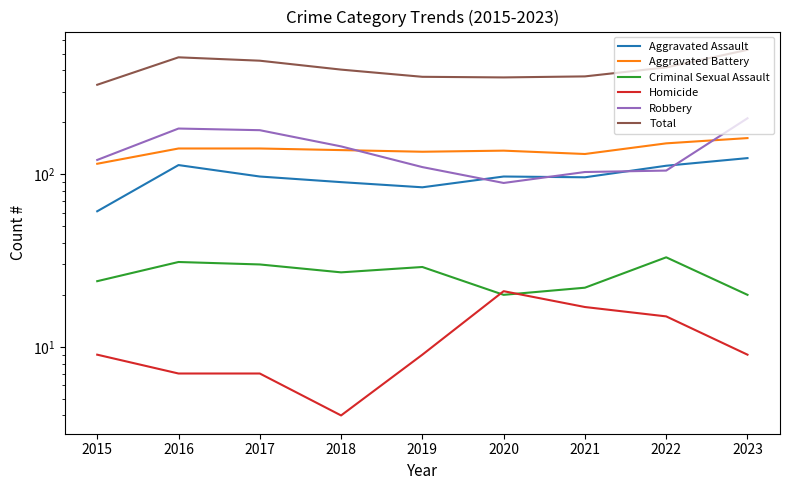

List the series in order of their peak value, lowest first.

Homicide, Criminal Sexual Assault, Aggravated Assault, Aggravated Battery, Robbery, Total